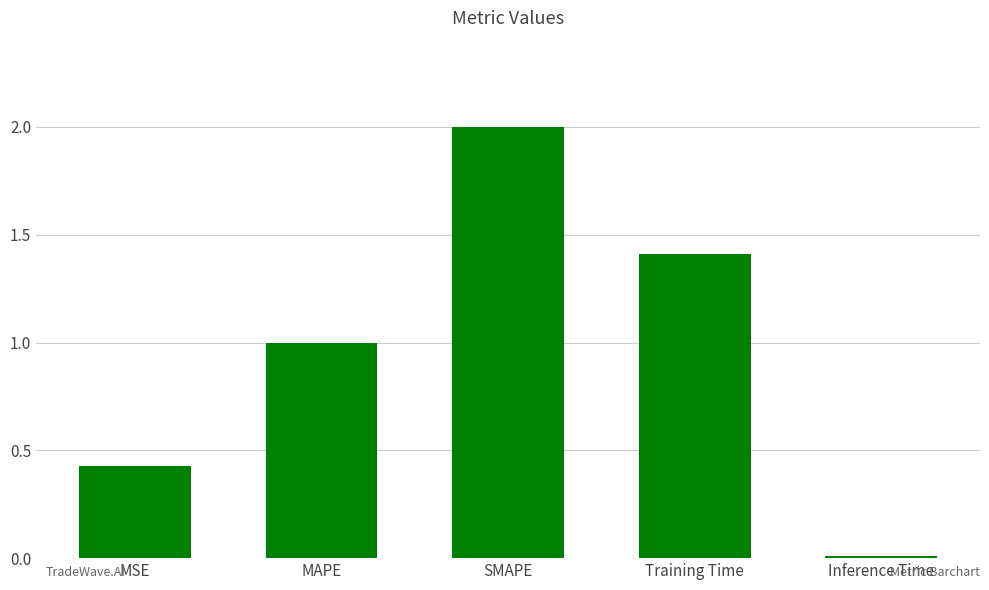

Rank the categories by value from lowest to highest.

Inference Time, MSE, MAPE, Training Time, SMAPE